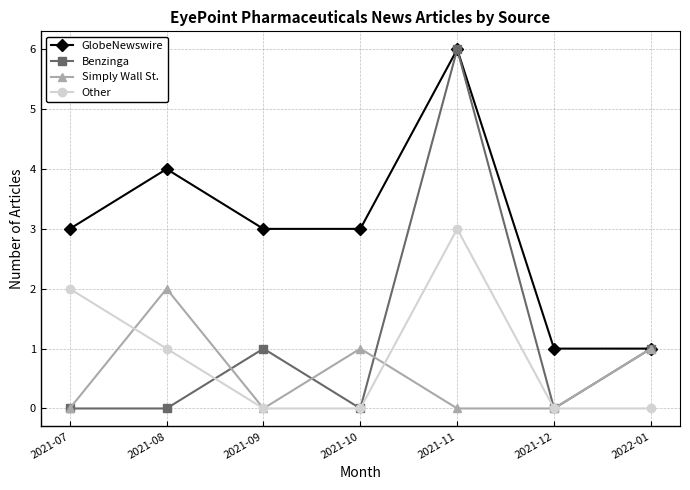

What is the label of the 4th point from the left?

2021-10